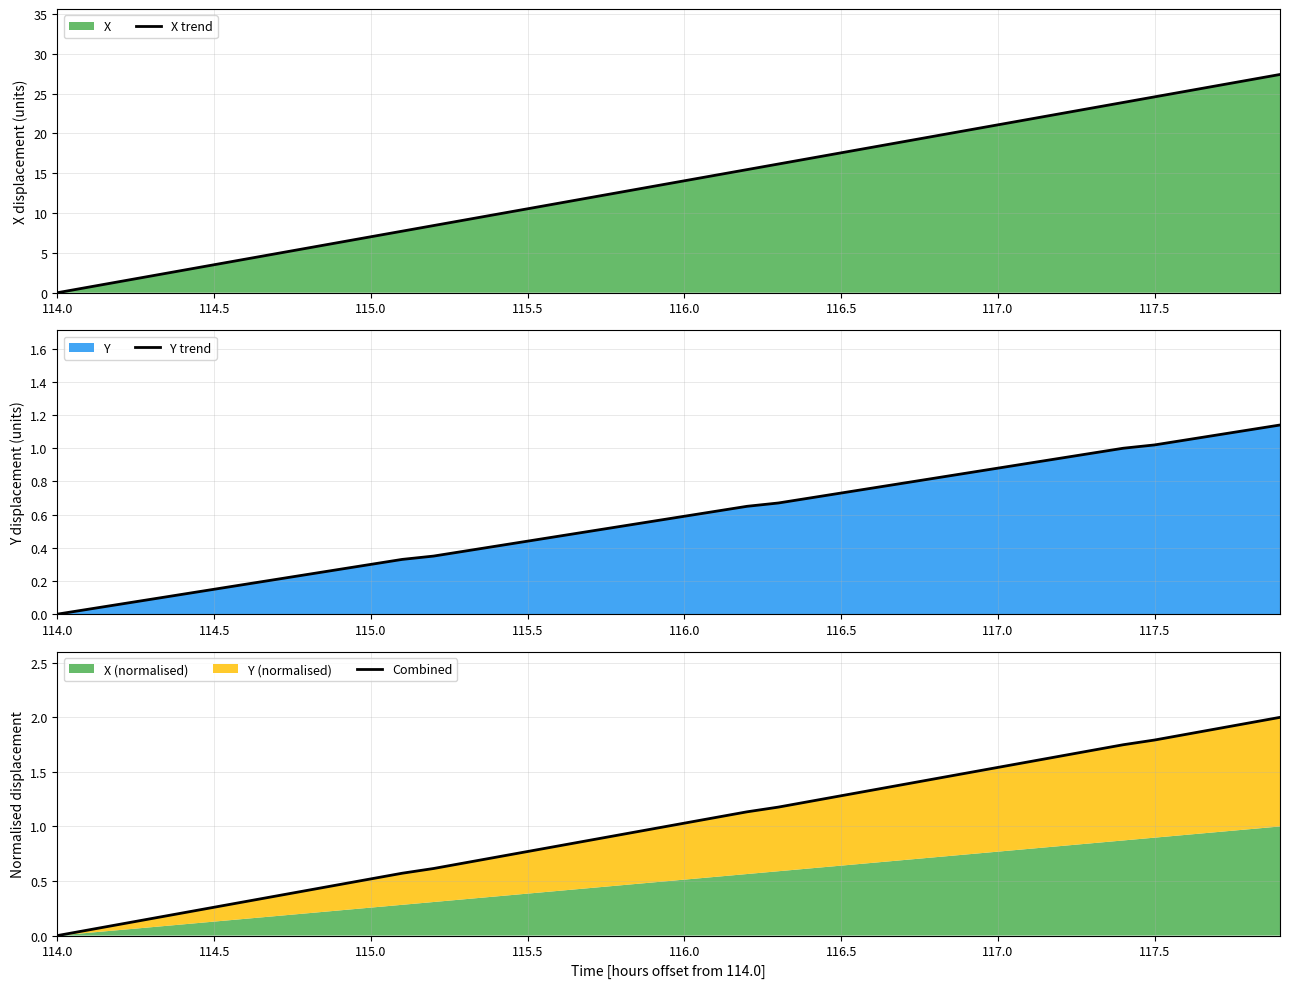

Which series has the largest range (max minus min)?

X trend